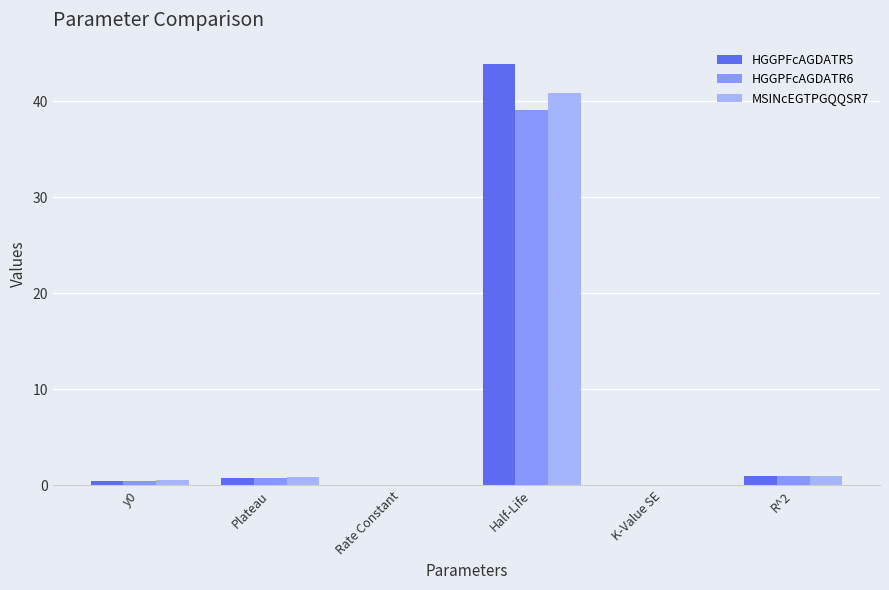

What is the sum of the HGGPFcAGDATR6 values at Rate Constant and Half-Life?

39.1